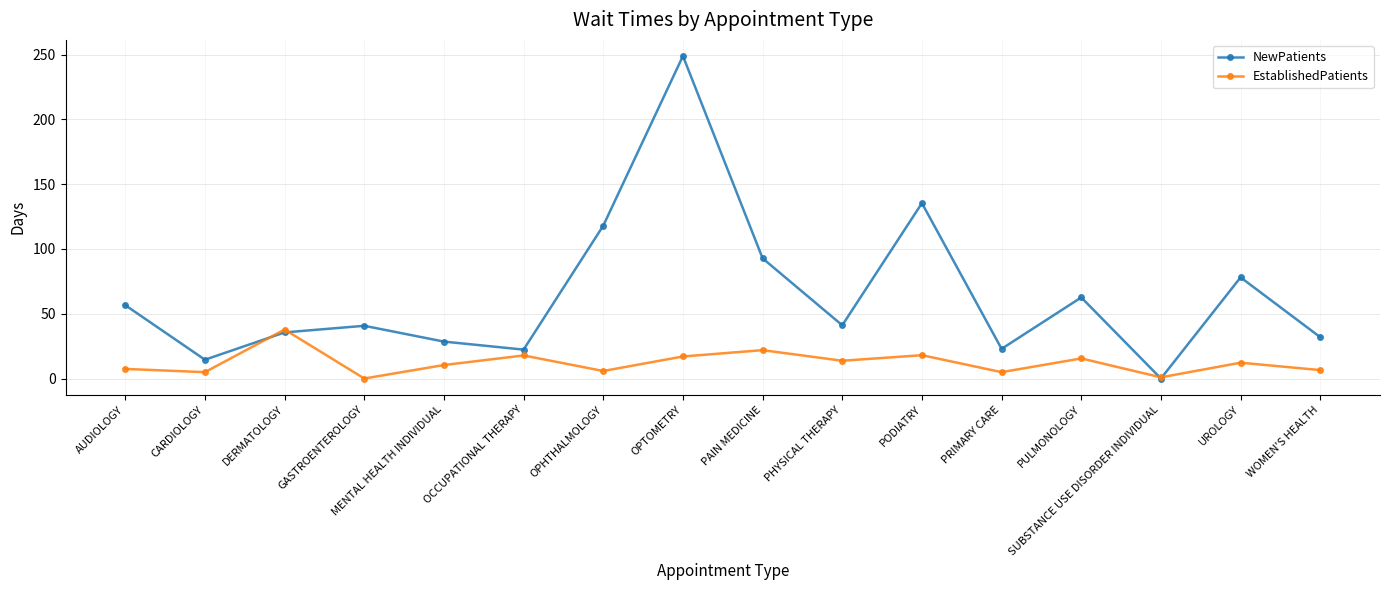

Does the chart have visible grid lines?

Yes